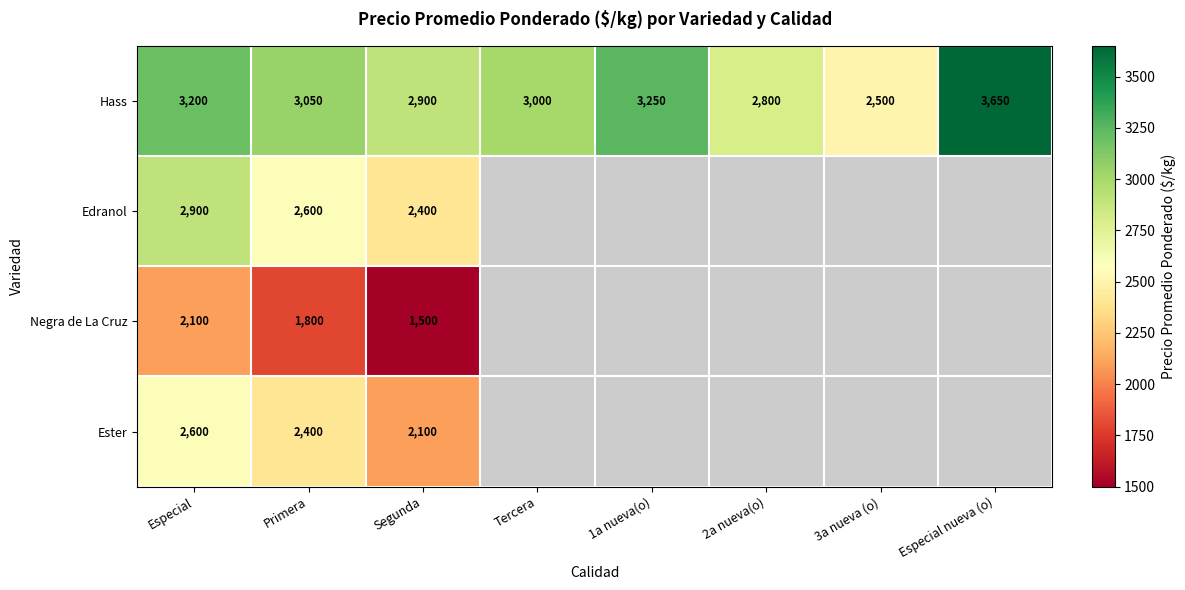

At how many categories does at least one series exceed 1908?

8